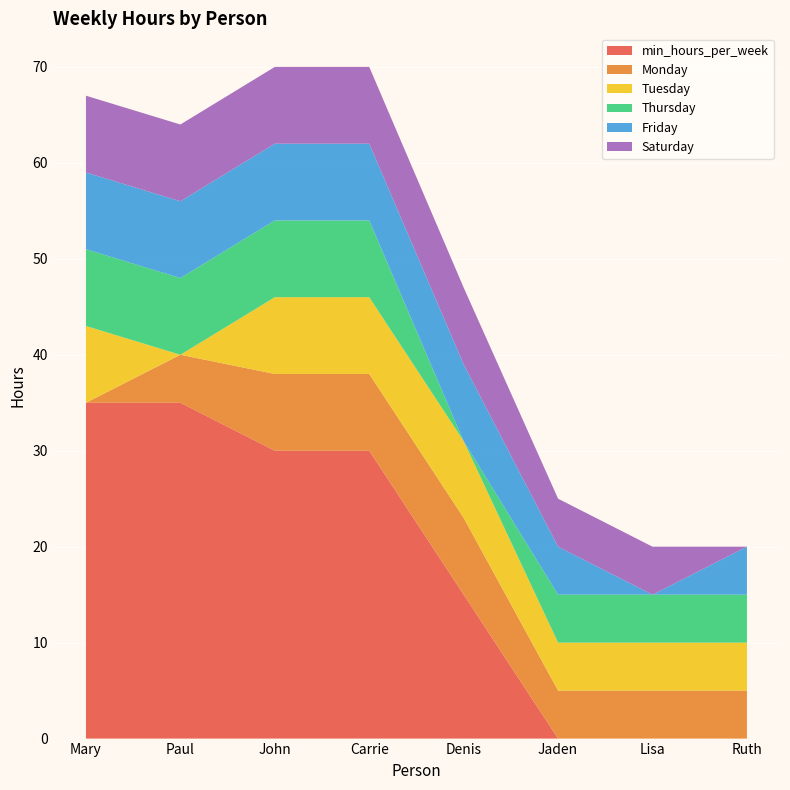

Reading left to right, list all the values displayed in this chart.

min_hours_per_week: 35	35	30	30	15	0	0	0
Monday: 0	5	8	8	8	5	5	5
Tuesday: 8	0	8	8	8	5	5	5
Thursday: 8	8	8	8	0	5	5	5
Friday: 8	8	8	8	8	5	0	5
Saturday: 8	8	8	8	8	5	5	0